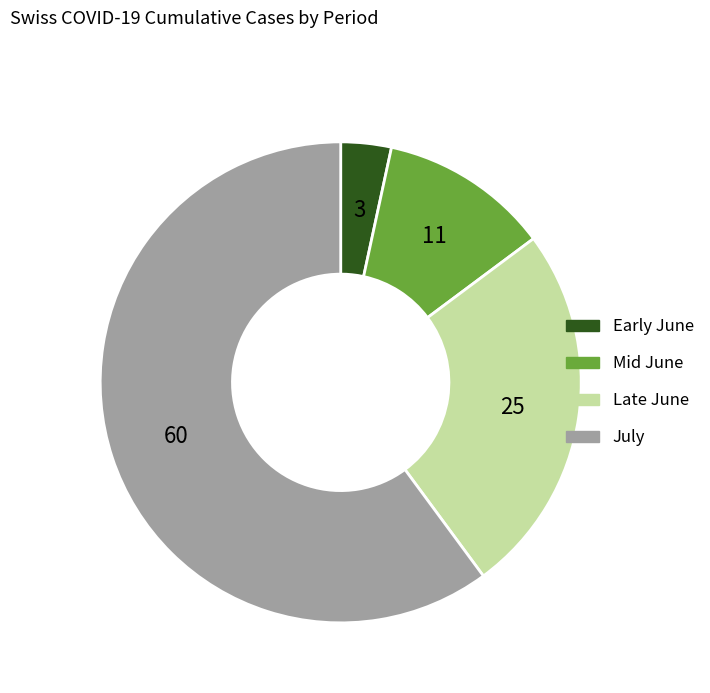

Does any single category account for the majority?

Yes